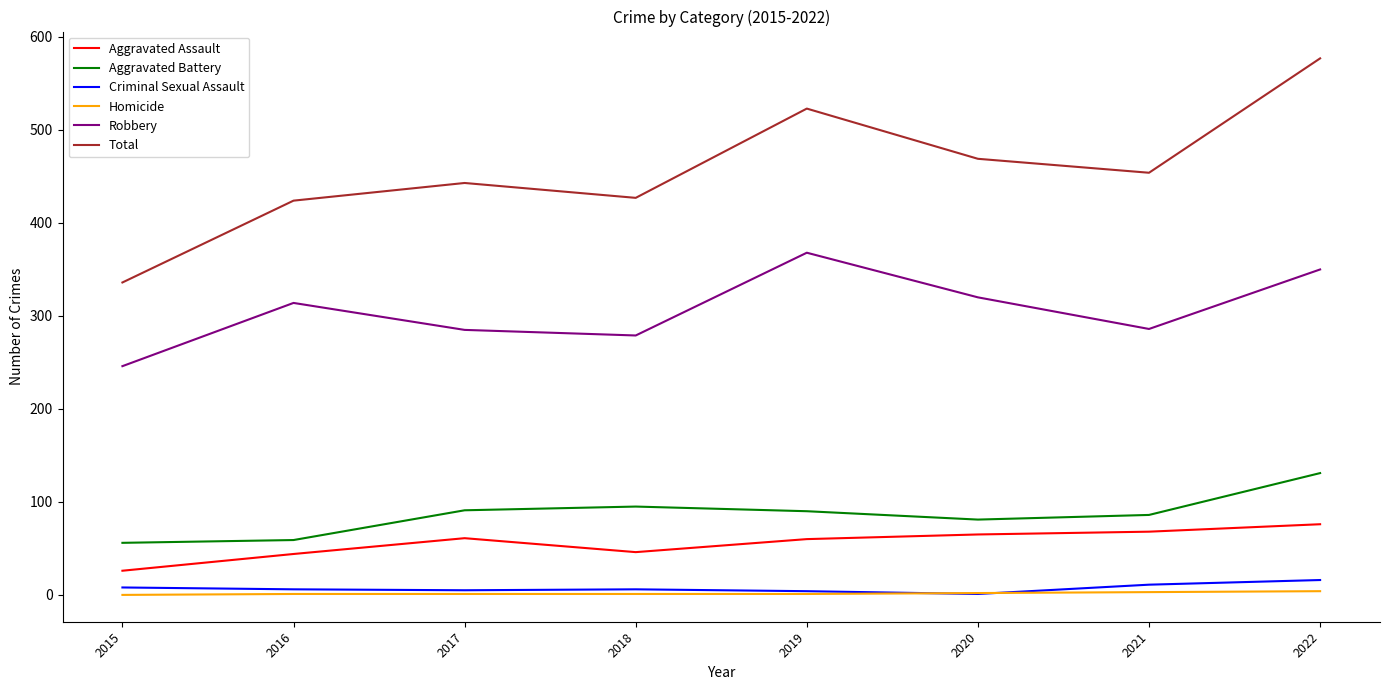

What is the minimum value for Aggravated Battery?

56